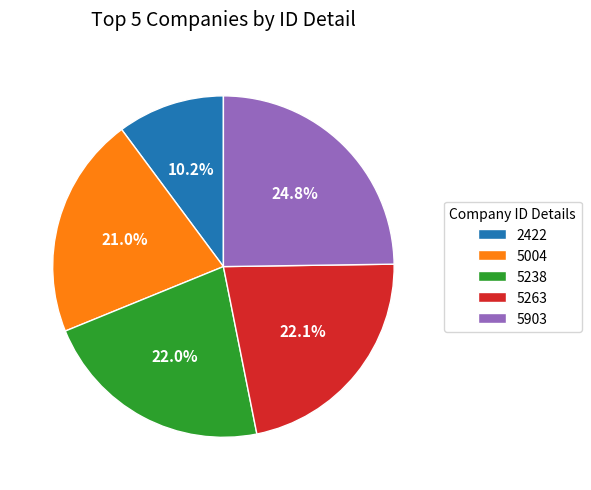

Is 5238 the majority of the pie?

No